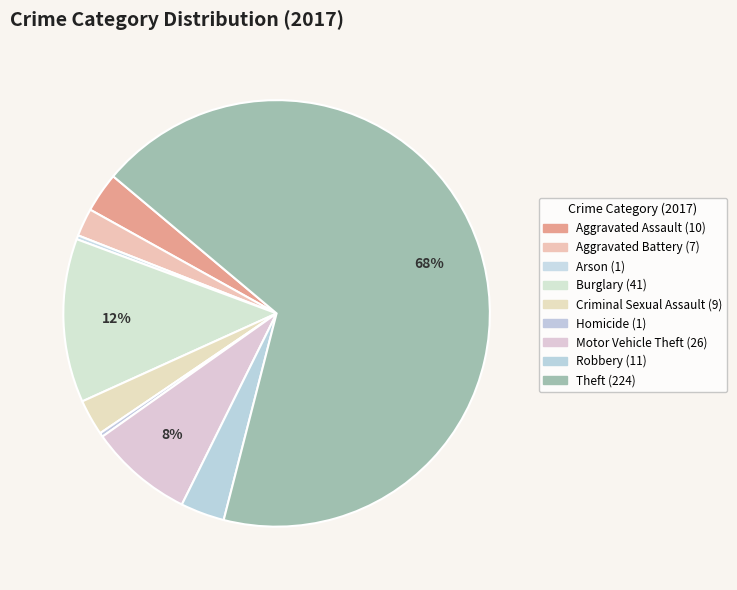

To the nearest percent, what percentage of the pie is Robbery?

3%